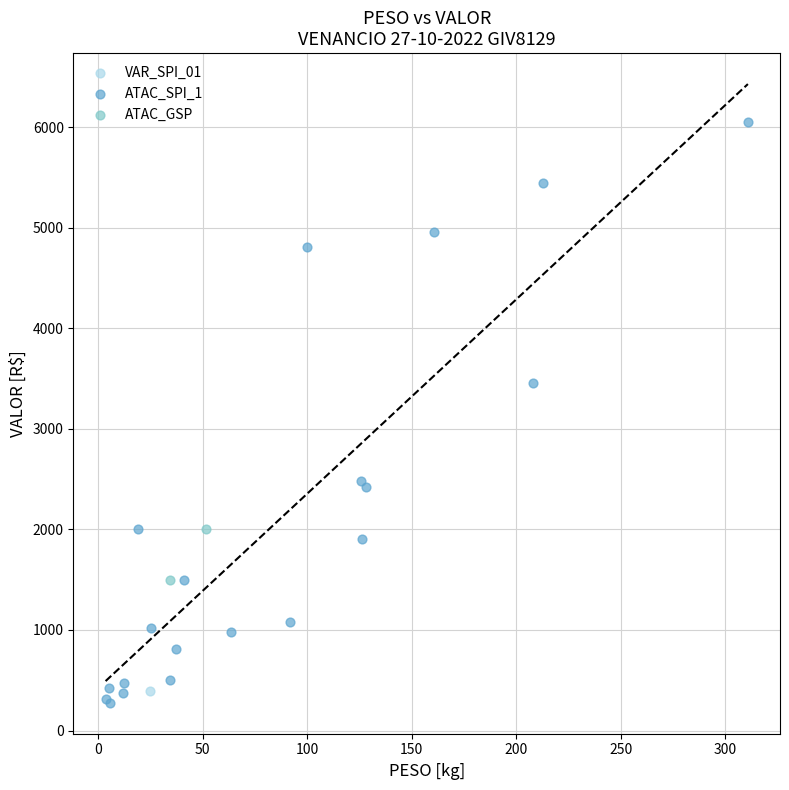

What are all the series names shown in the legend?

ATAC_SPI_1, VAR_SPI_01, ATAC_GSP